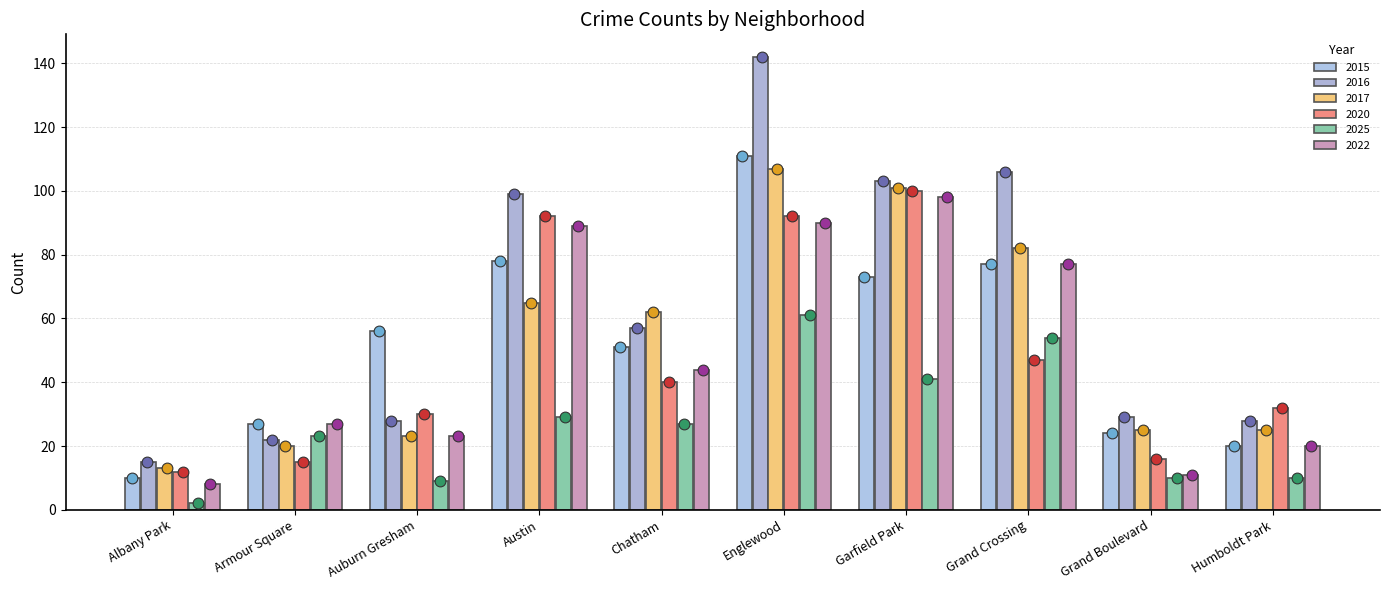

Which series has the largest total across all categories?

2016